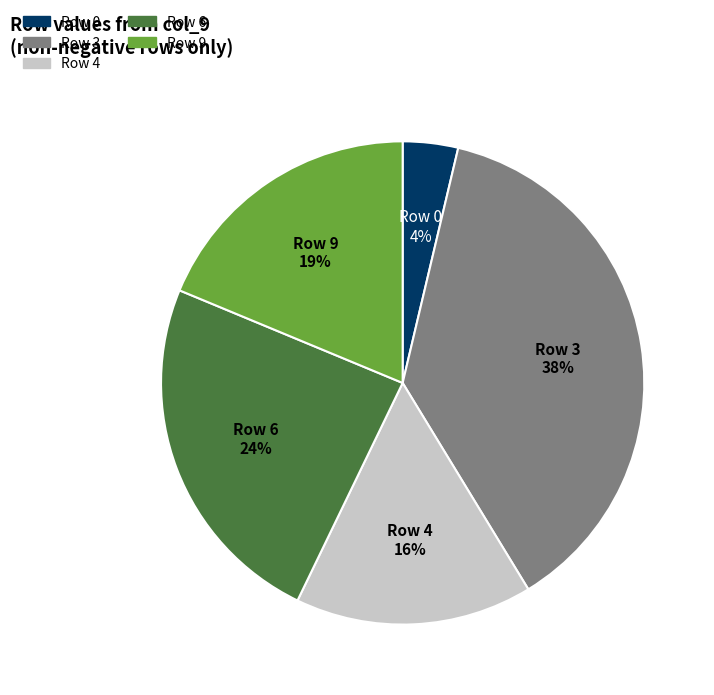

To the nearest percent, what is the difference between the Row 6 and Row 4 slice percentages?

8%